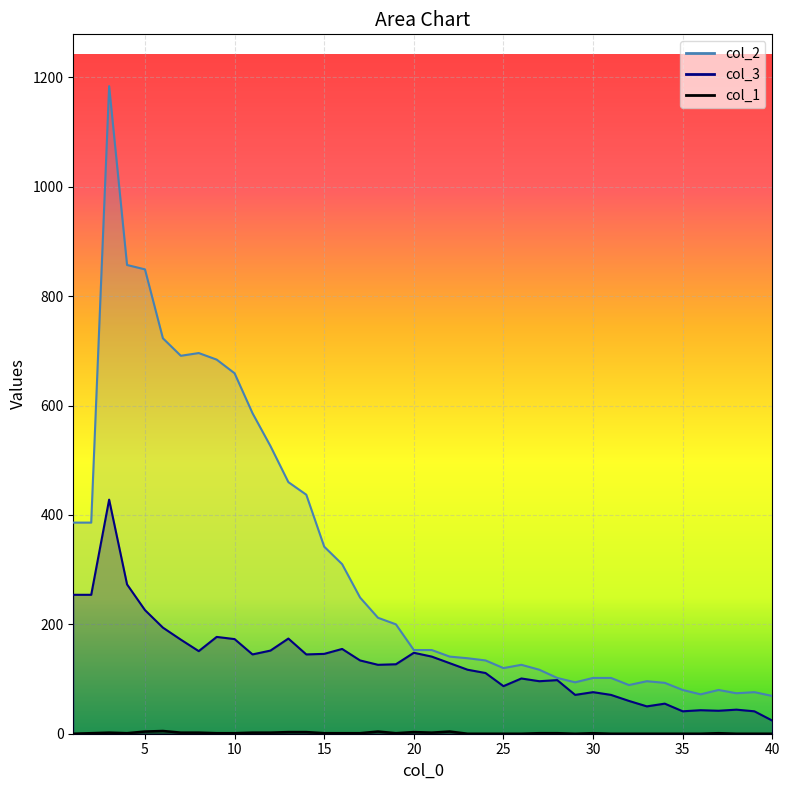

In col_3, how many points are higher than both neighbors (excluding endpoints)?

11